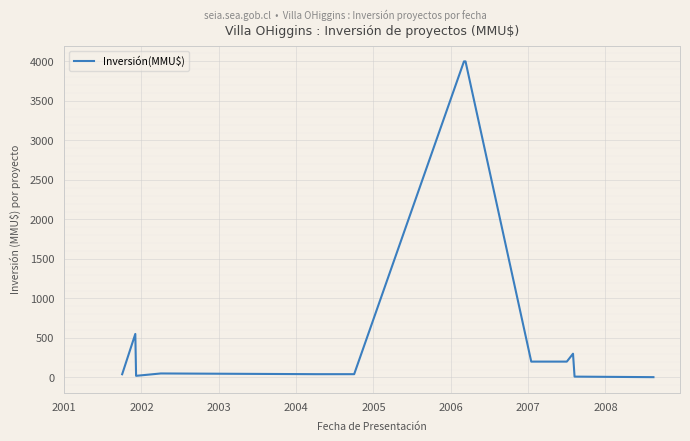

How many distinct data groups are displayed?

1